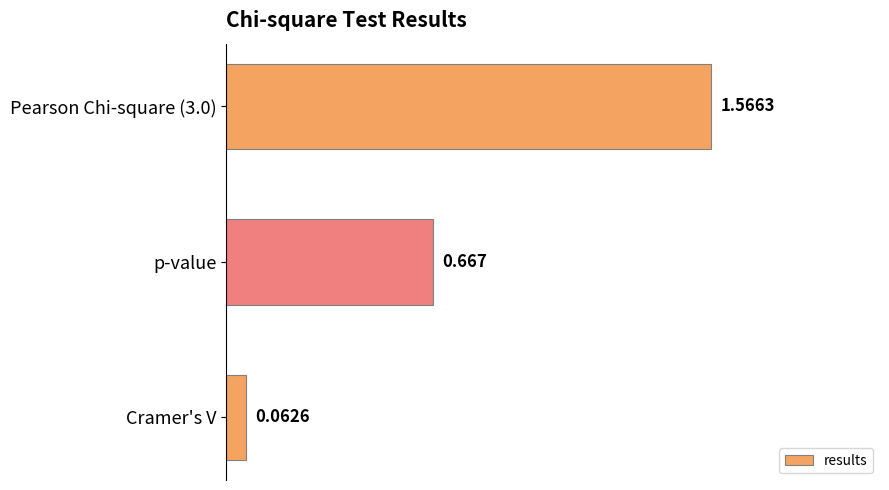

What is the difference between the maximum and second lowest values?

0.9